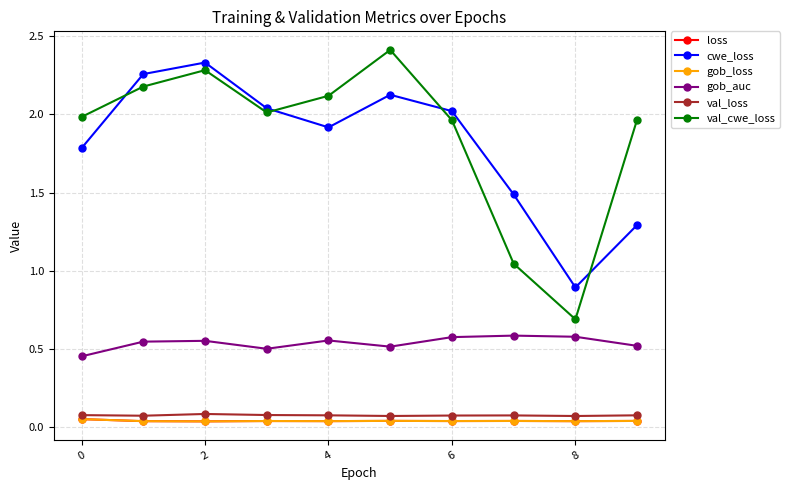

Does the chart have visible grid lines?

Yes